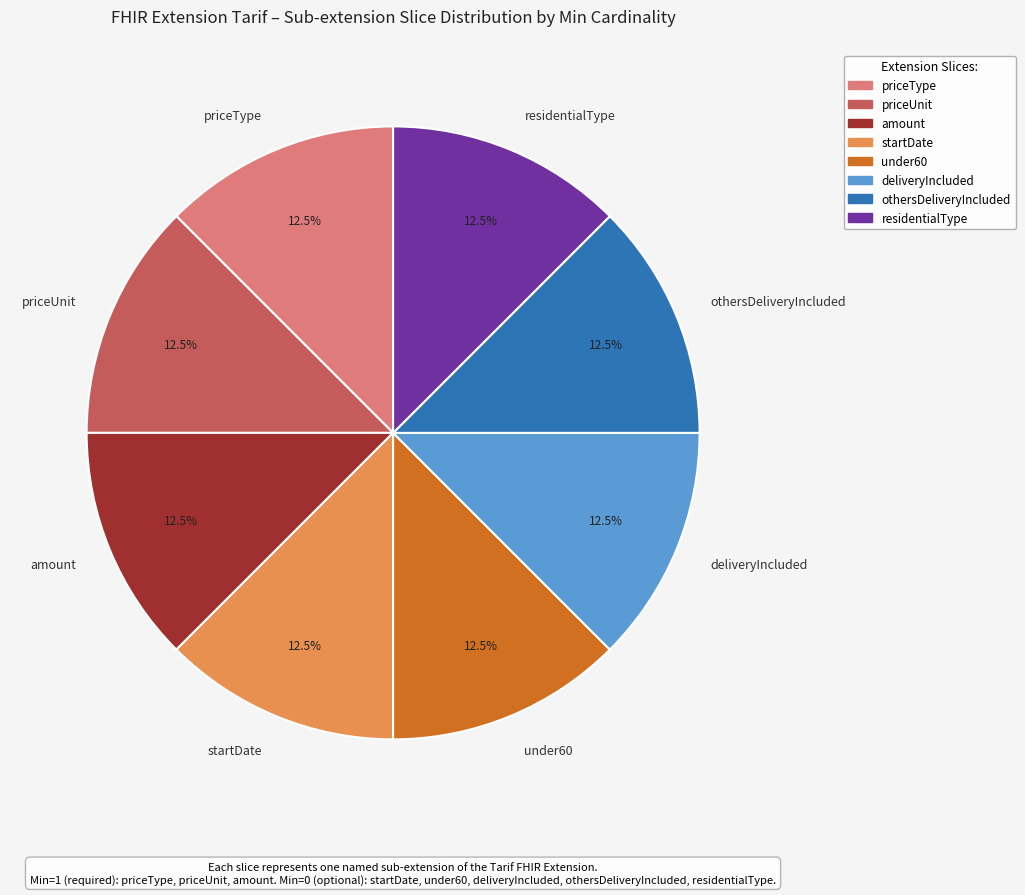

To the nearest percent, what is the difference between the under60 and amount slice percentages?

0%